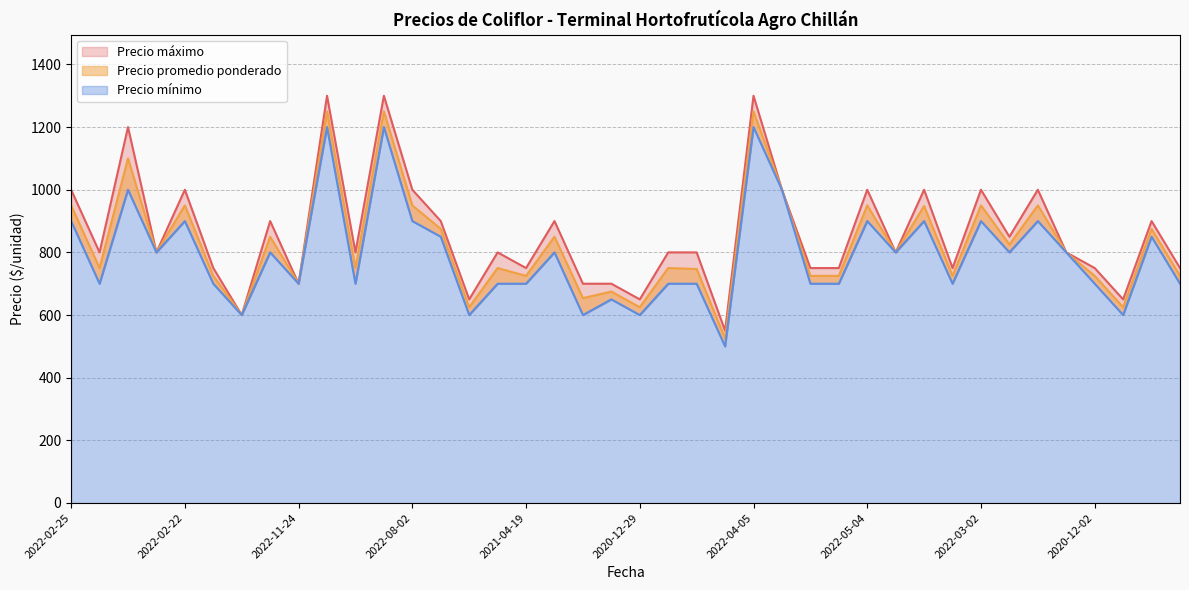

Which category has the lowest value in the Precio mínimo series?

2021-04-22